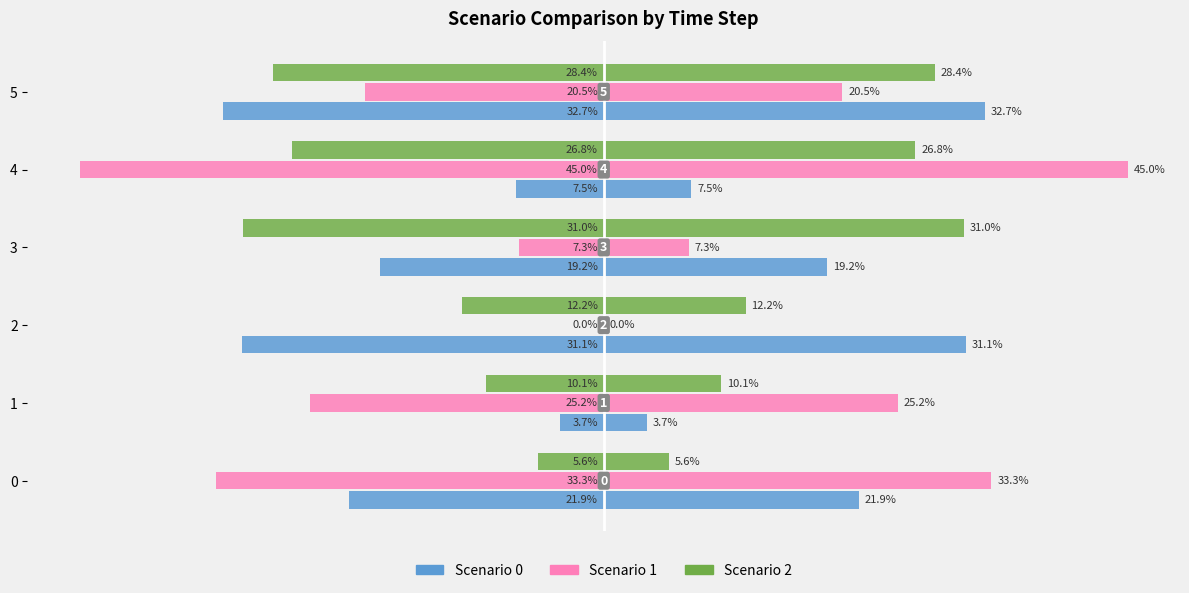

How many bars are there in total?

18